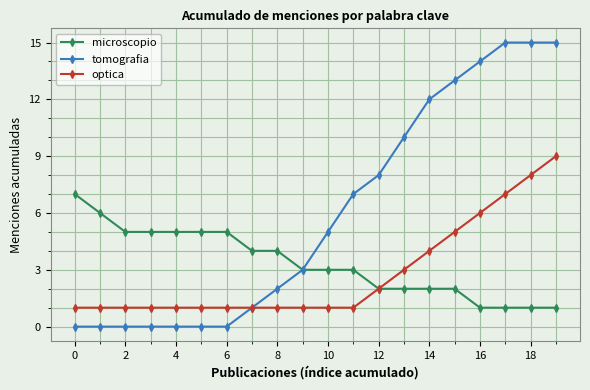

Which series has the largest total across all categories?

tomografia